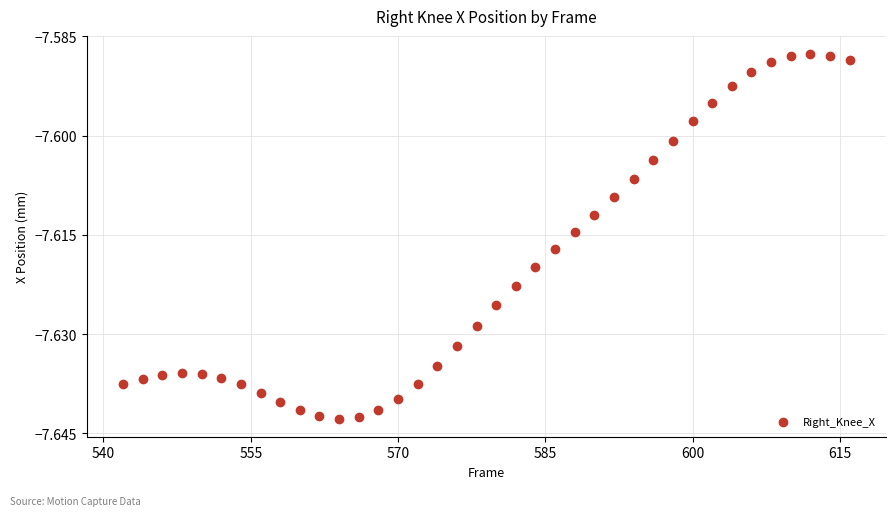

What is the range of X values (max minus min)?

74.0